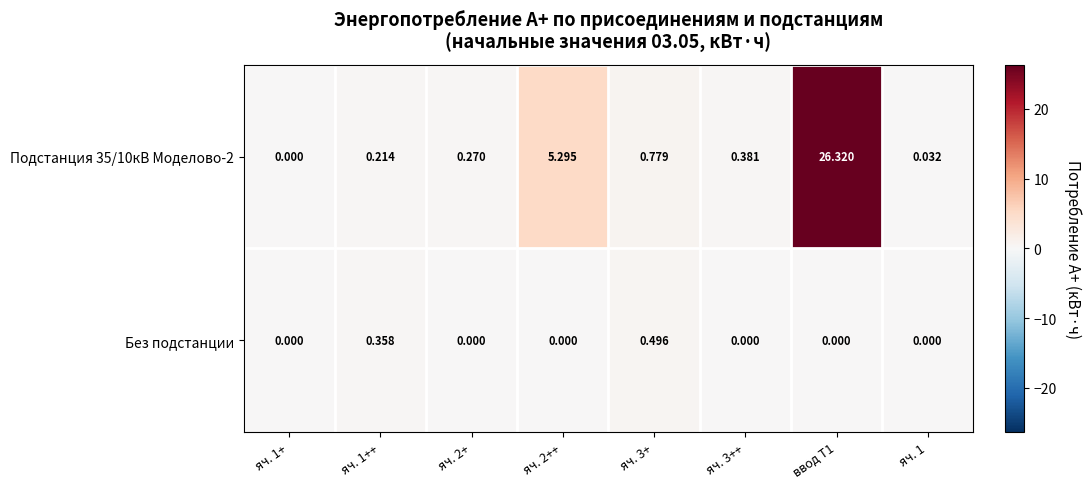

Between яч. 3+ and яч. 1+, which is larger?

яч. 3+